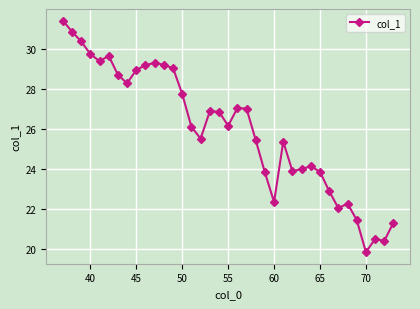

What is the sum of all values?

961.1